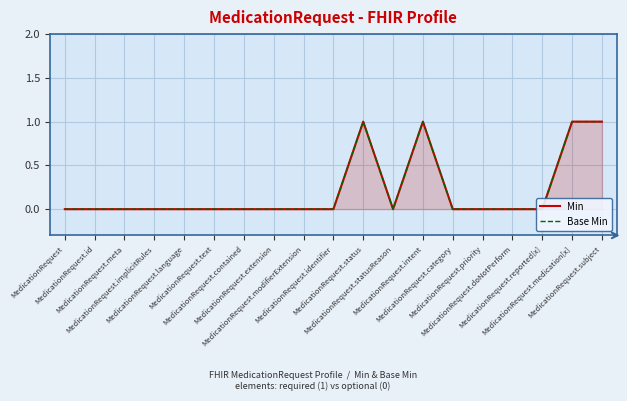

Where is the first local minimum for Min?

MedicationRequest.statusReason